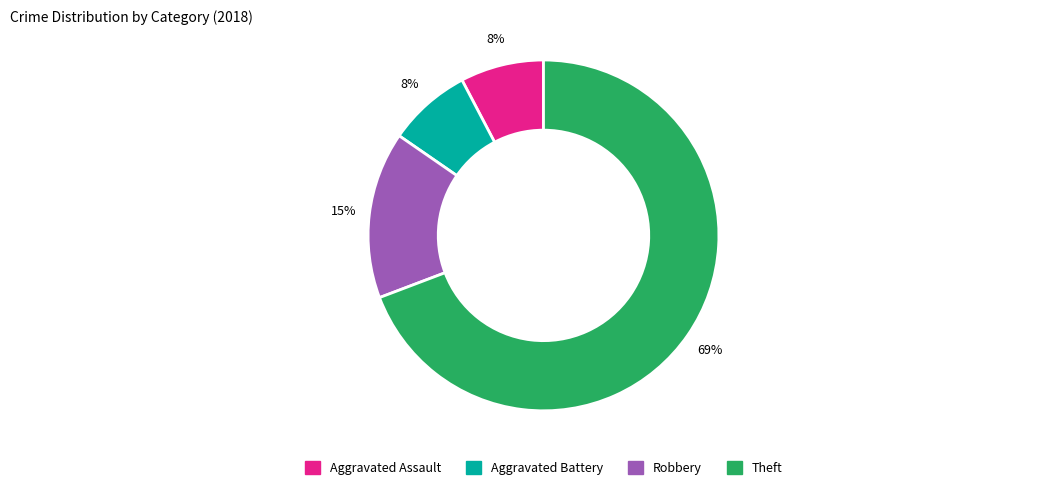

Between Theft and Robbery, which is larger?

Theft